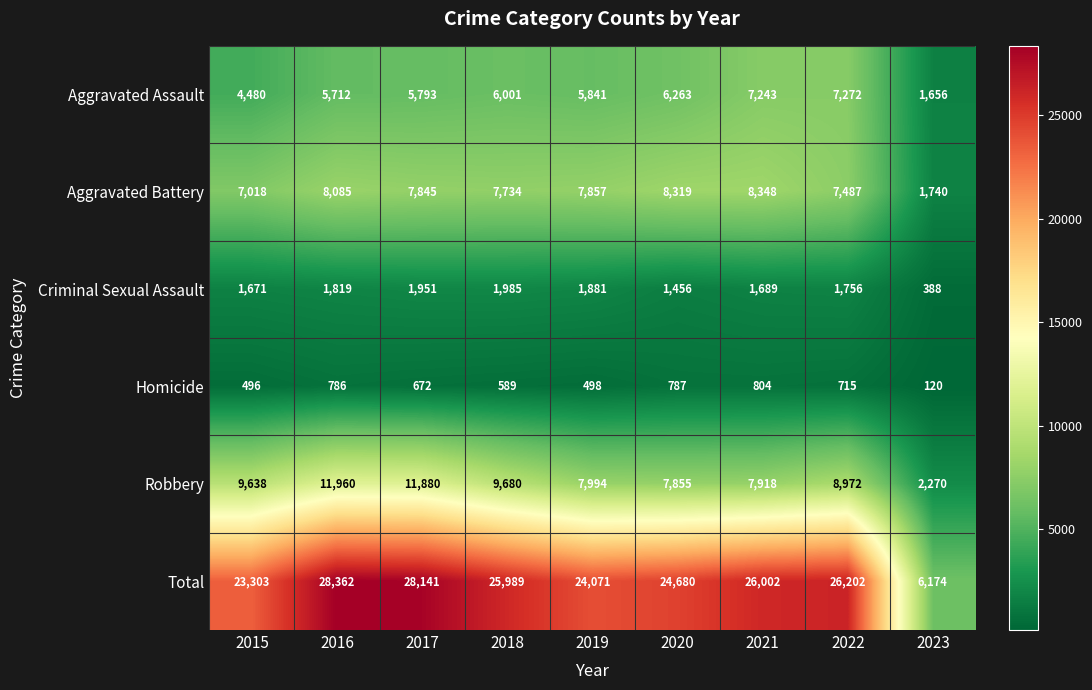

At which category is the sum across all series the highest?

2016